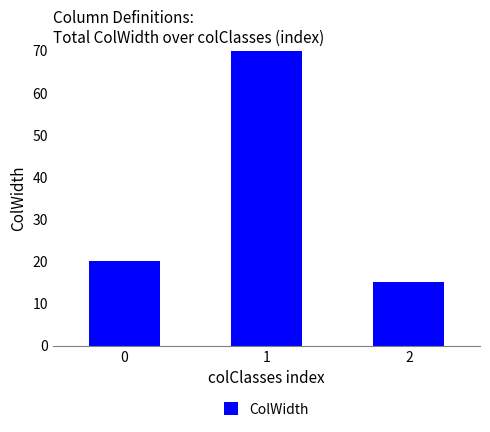

The value at 2 is 15. True or false?

True